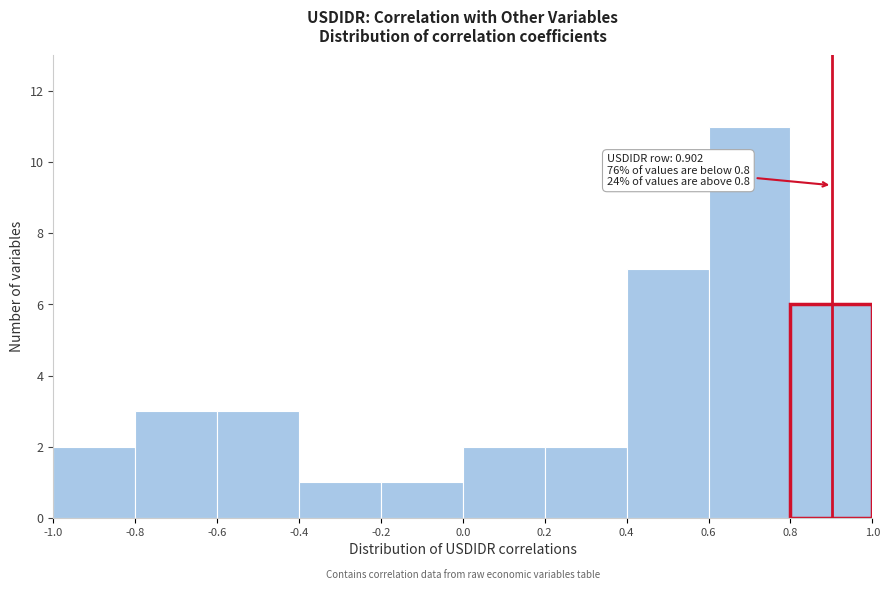

Over which range of the x-axis is the bar tallest?

0.6 to 0.8